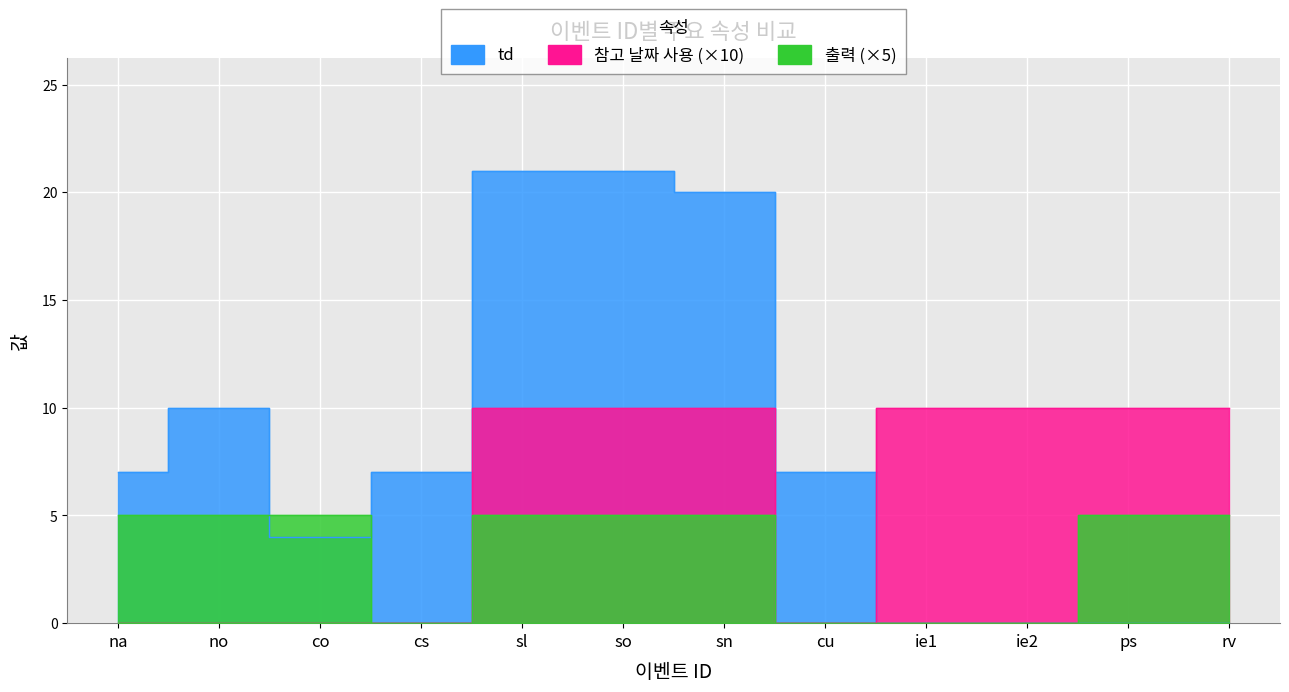

What is the difference between the highest and lowest values at sn?

15